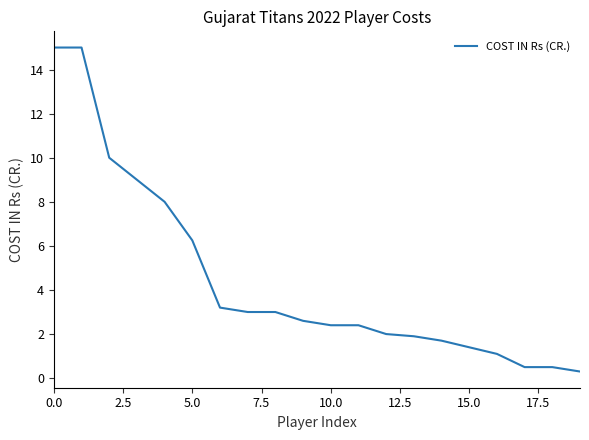

What is the maximum value shown in the chart?

15.0